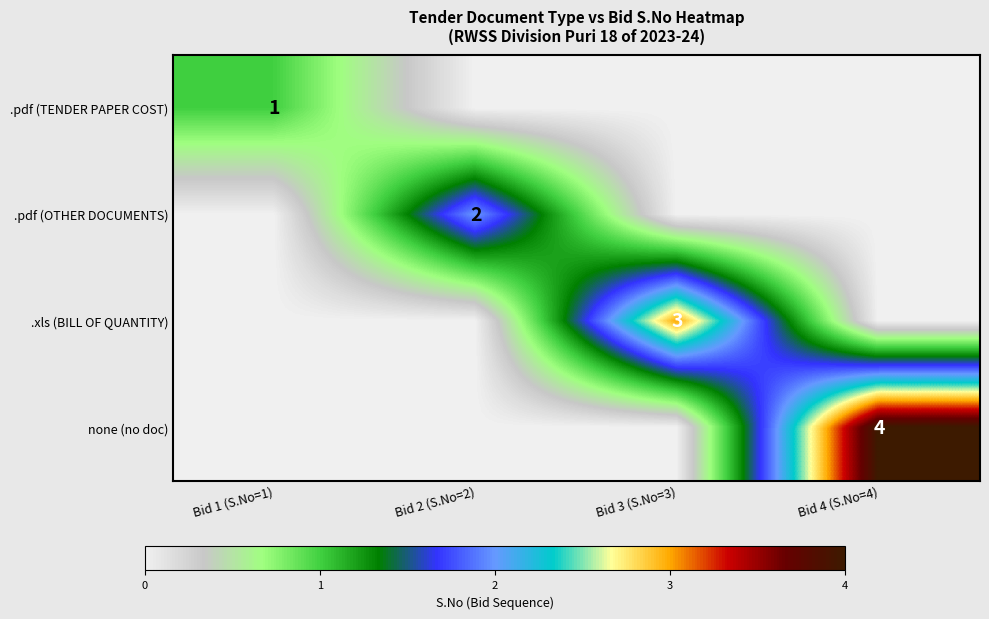

At which category does the chart reach its peak across all series?

Bid 4 (S.No=4)